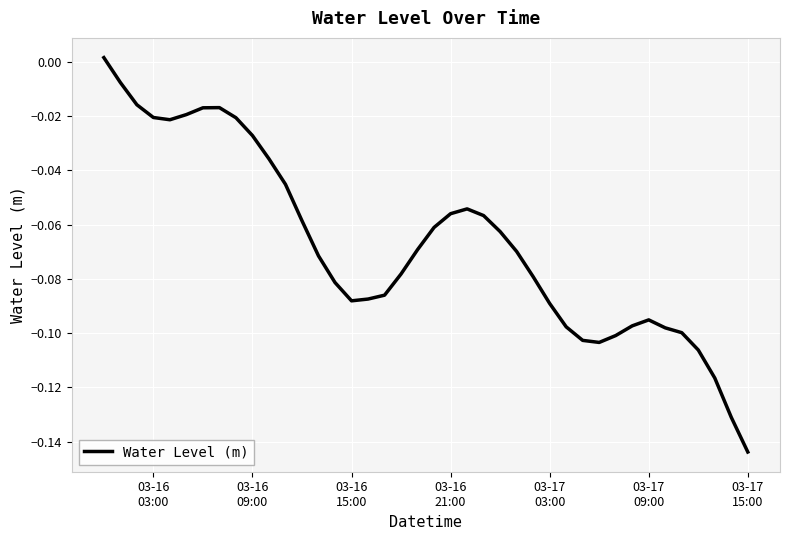

Reading left to right, list all the values displayed in this chart.

0.0	-0.0	-0.0	-0.0	-0.0	-0.0	-0.0	-0.0	-0.0	-0.0	-0.0	-0.0	-0.1	-0.1	-0.1	-0.1	-0.1	-0.1	-0.1	-0.1	-0.1	-0.1	-0.1	-0.1	-0.1	-0.1	-0.1	-0.1	-0.1	-0.1	-0.1	-0.1	-0.1	-0.1	-0.1	-0.1	-0.1	-0.1	-0.1	-0.1